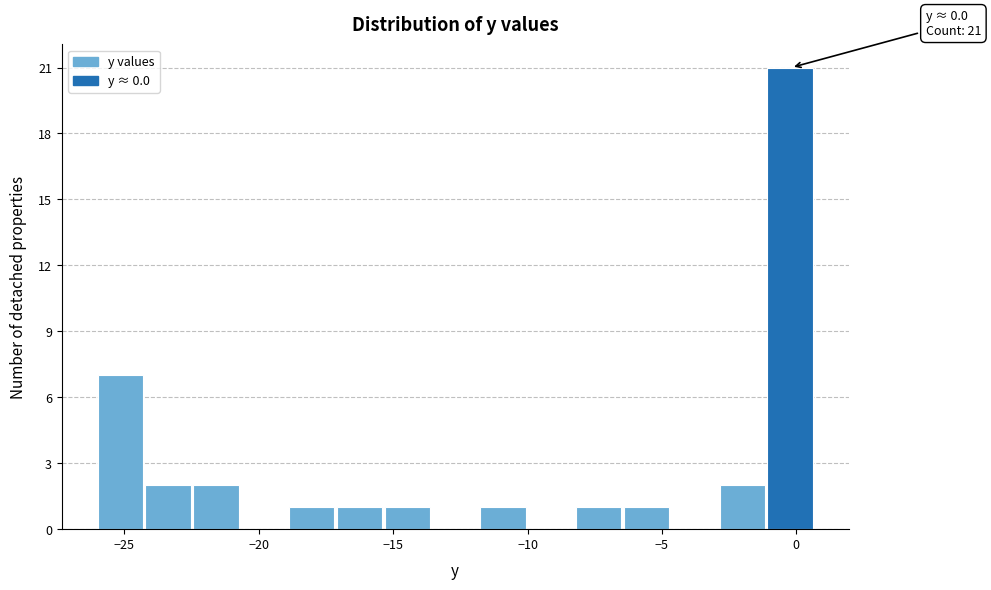

Read against the x-axis, roughly where is the centre of the tallest bar?

0.0